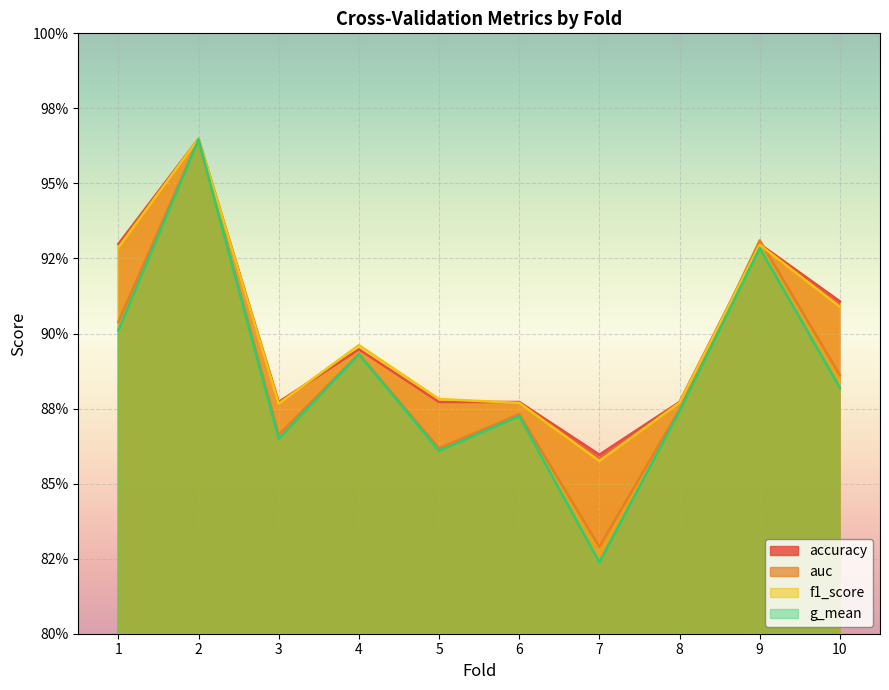

True or false: f1_score and g_mean intersect in this chart.

False